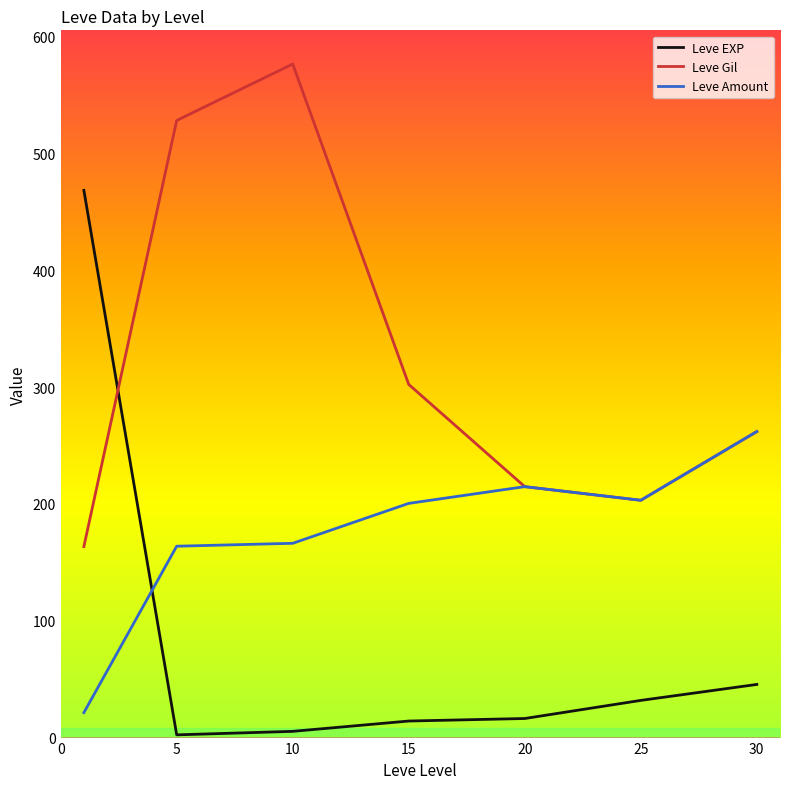

Which series has the largest range (max minus min)?

Leve EXP